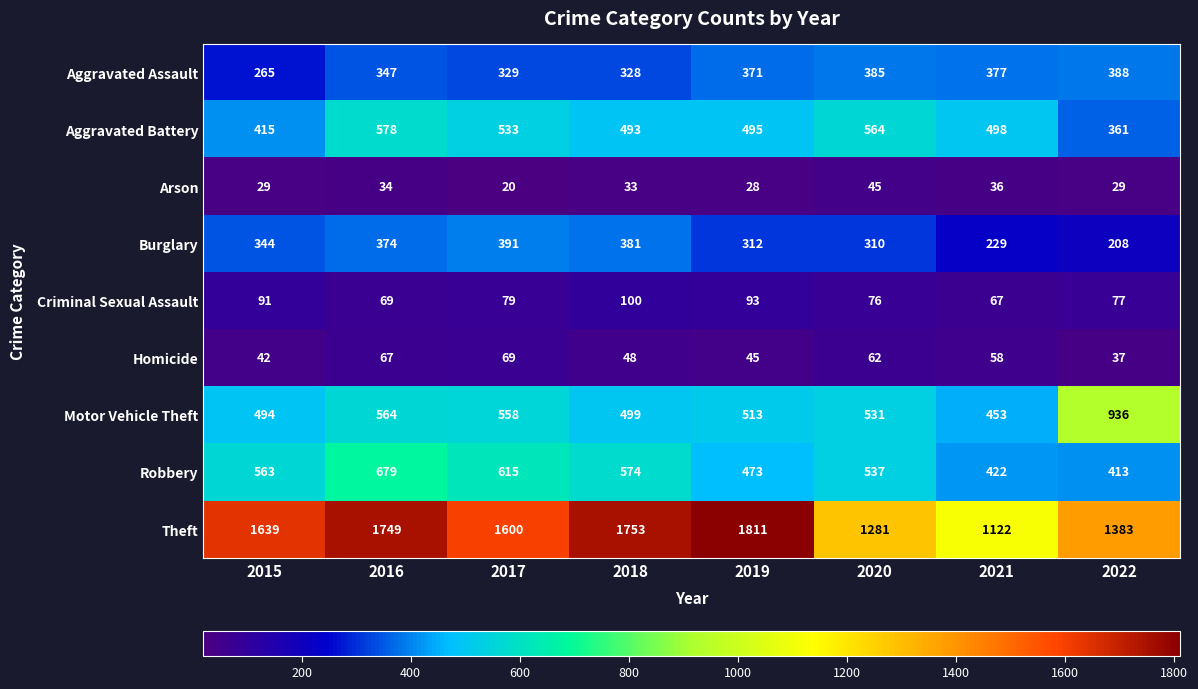

What is the total value across all series at 2018?

4209